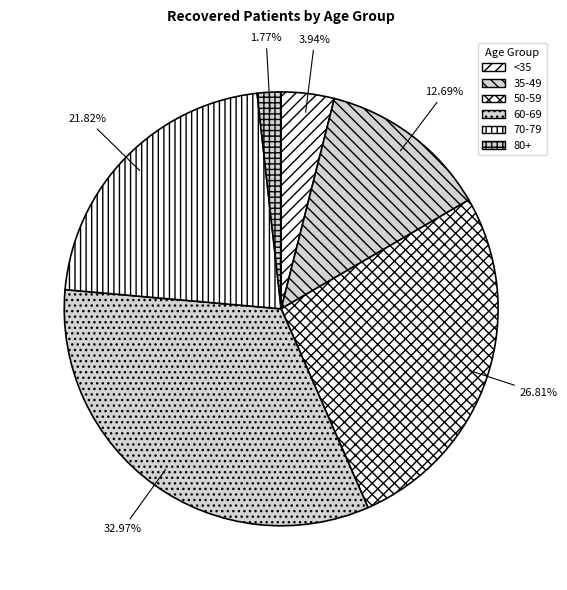

How many segments does this pie chart have?

6